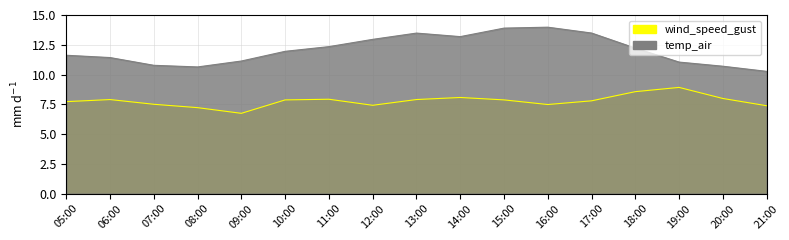

What is the total value across all series at 10:00?

19.8